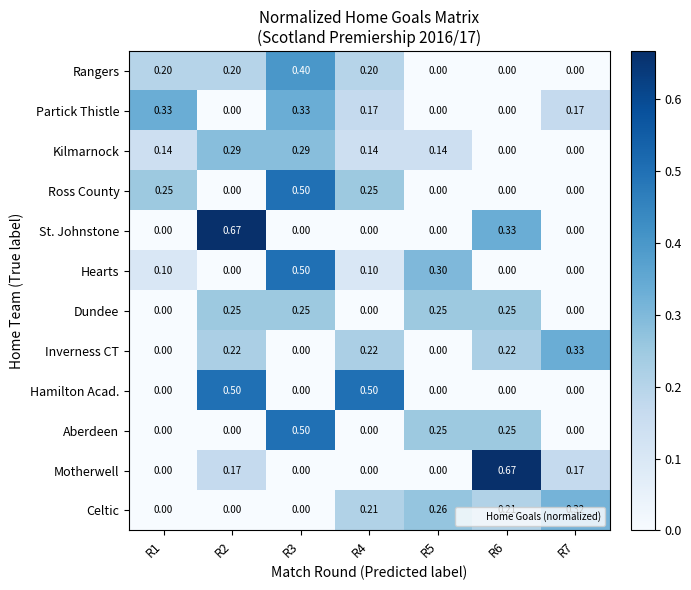

Which series has the largest total across all categories?

Motherwell